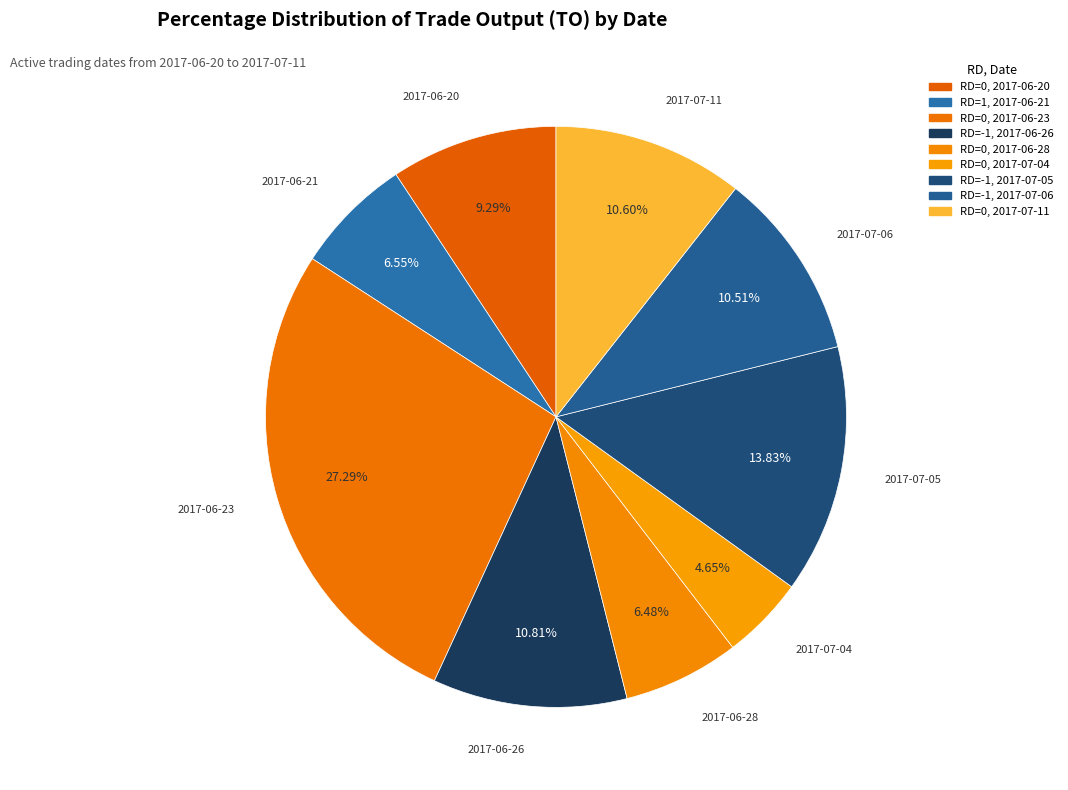

Count the number of slices in the pie.

9